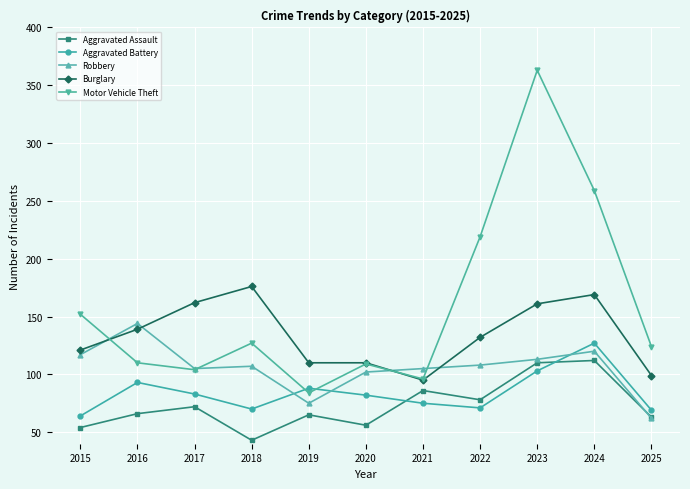

True or false: Robbery has a value of 161 at 2020.

False